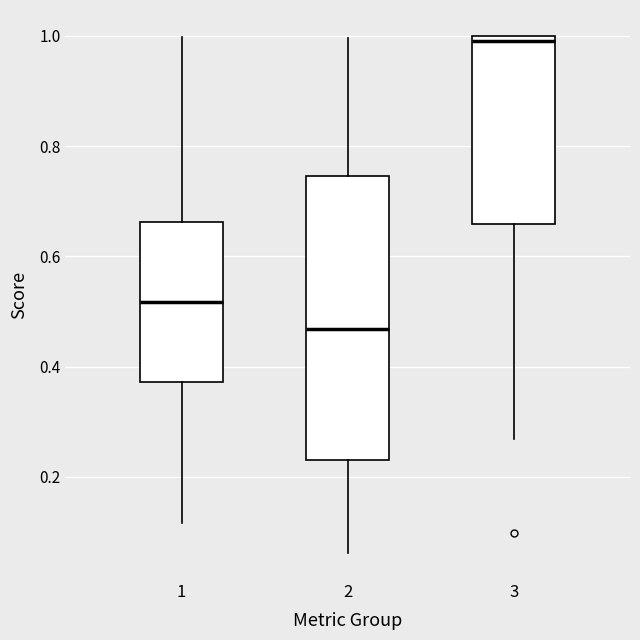

Which box is the tallest, from its lower edge to its upper edge?

2